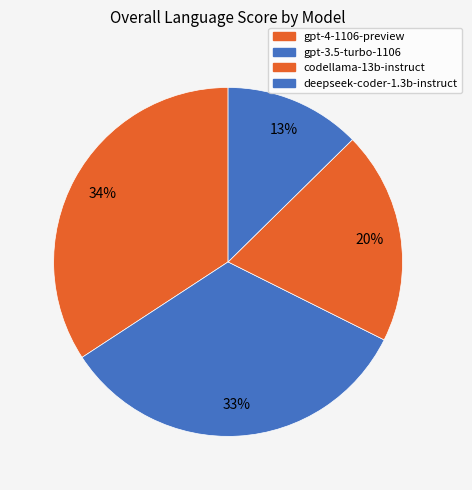

How many segments does this pie chart have?

4